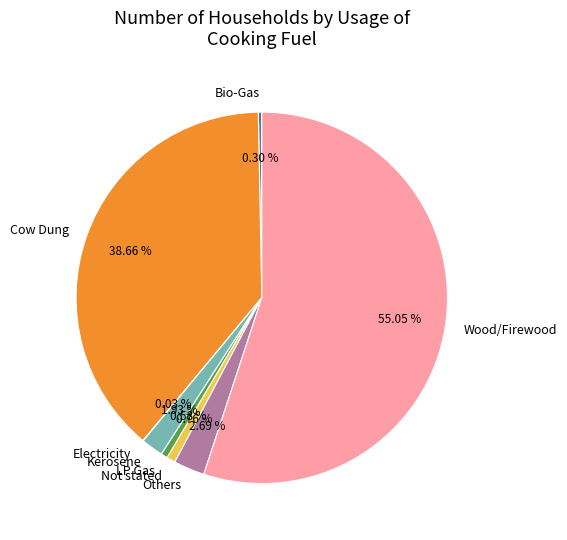

To the nearest percent, what is the difference between the Others and Not stated slice percentages?

2%